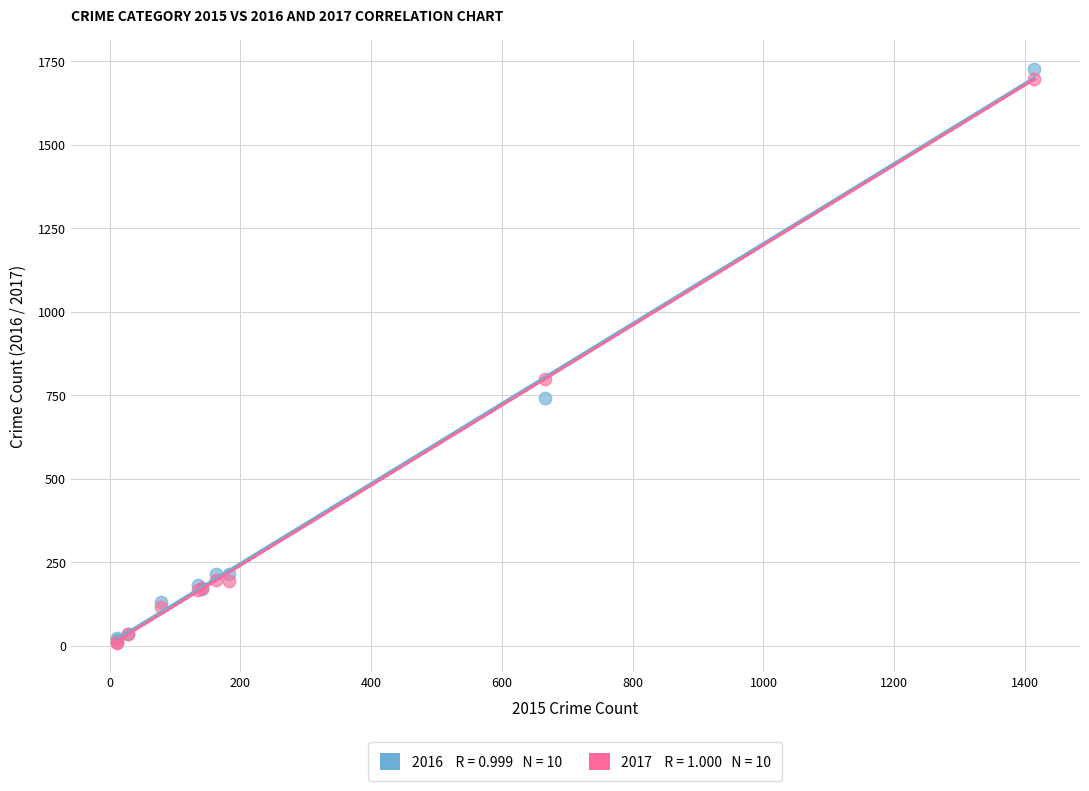

Across all series, what Y value is closest to 868?

797